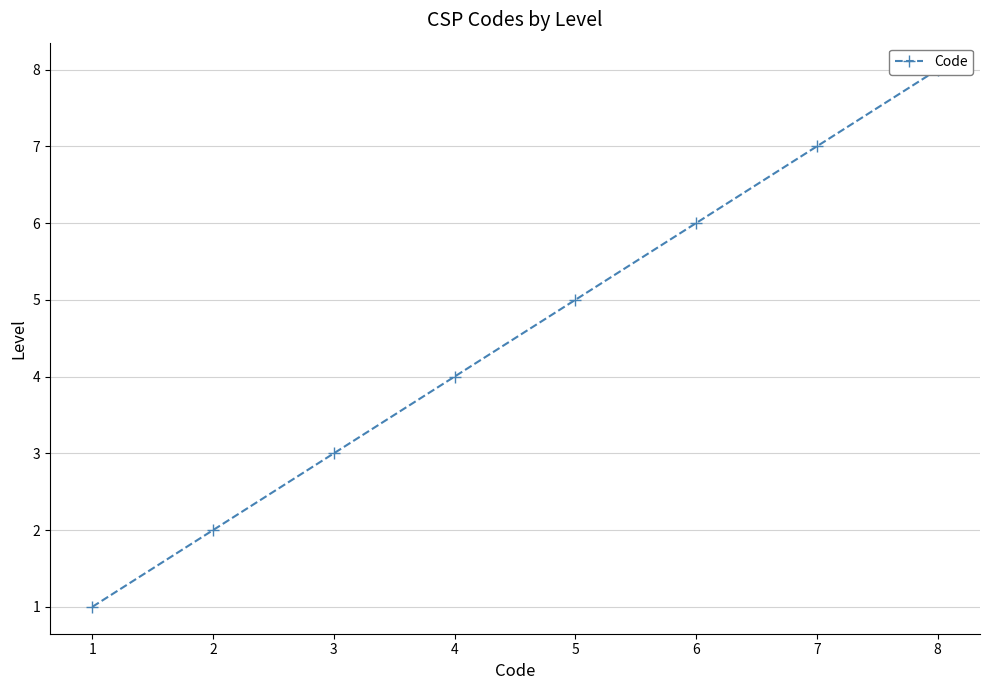

What is the difference between the maximum and second lowest values?

6